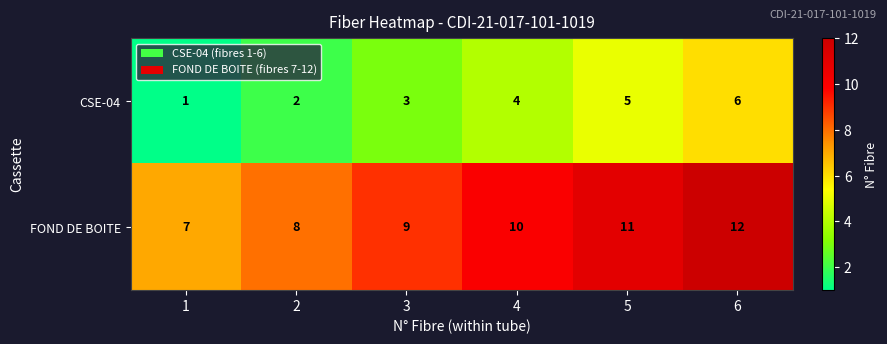

What is the spread (max minus min) of values at 3?

6